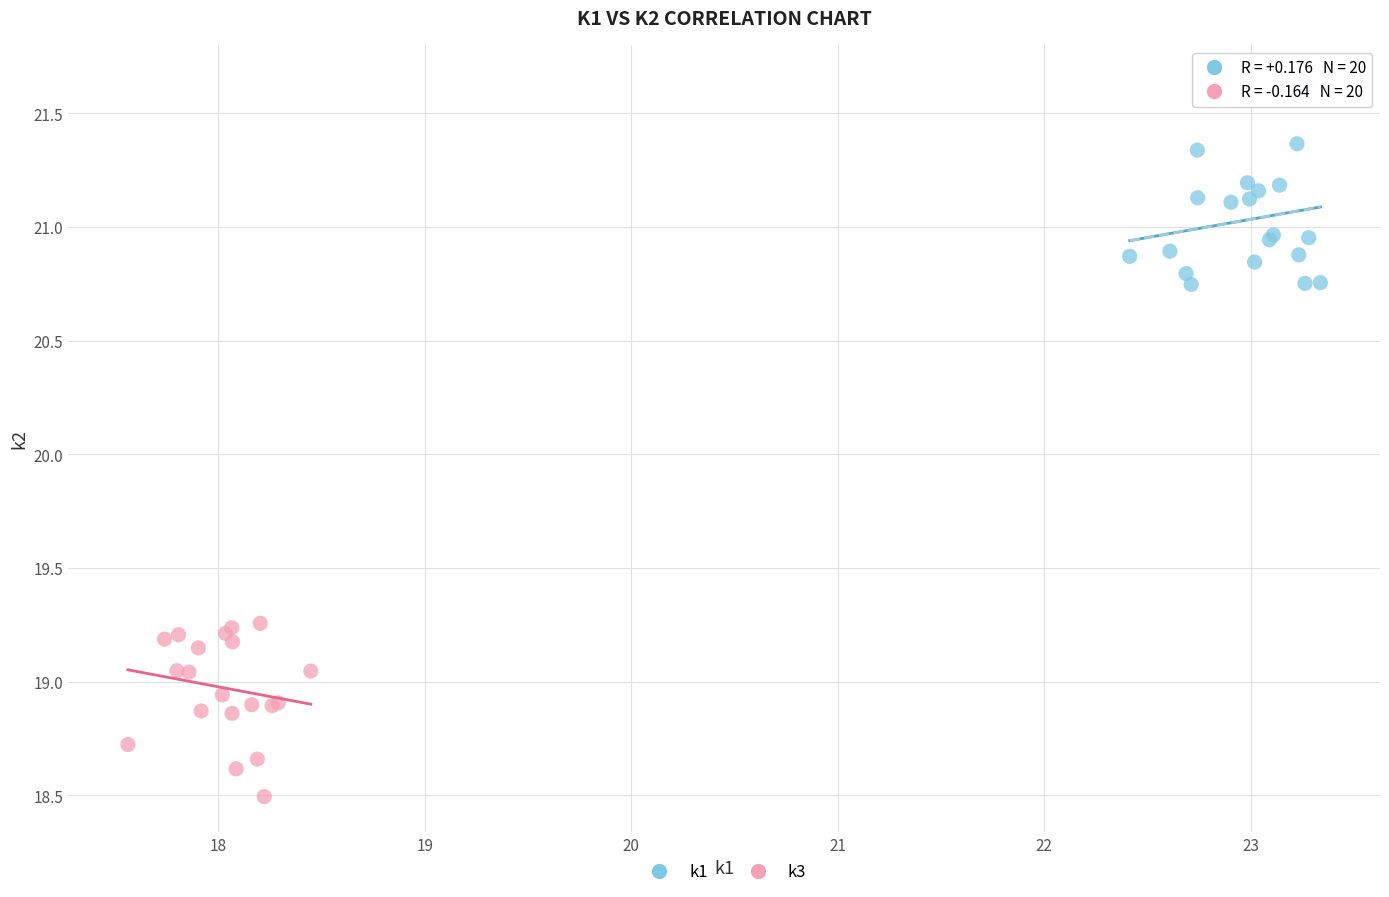

Which series contains the highest Y value?

k1